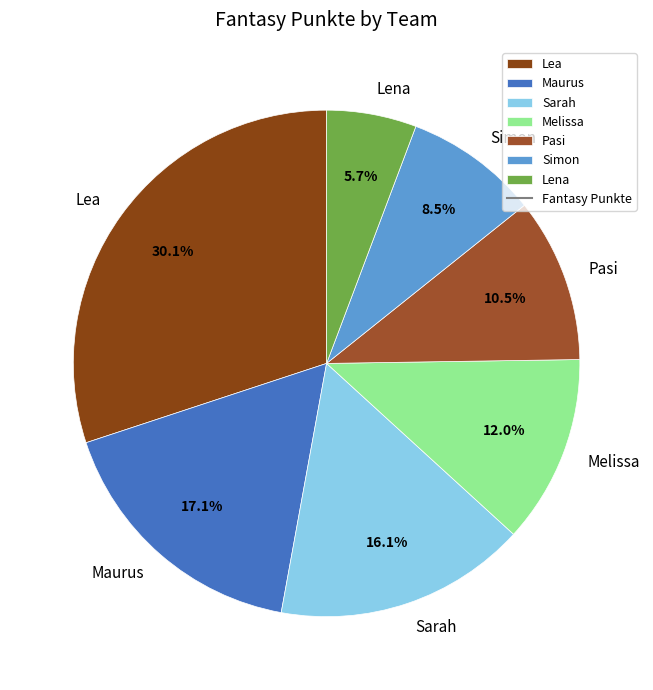

Is it true that Pasi is 1% of the pie?

False